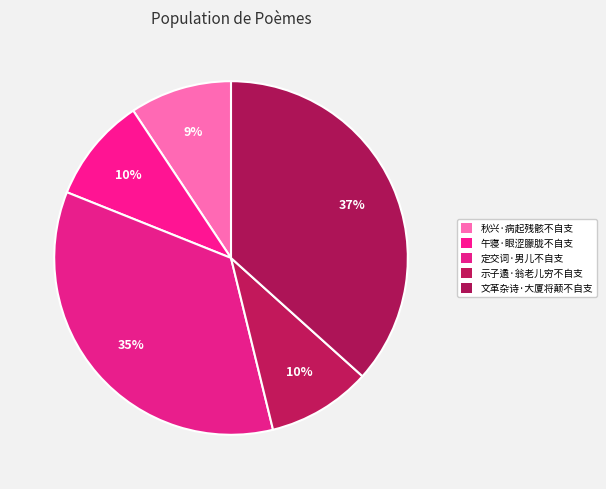

Is it true that 定交词·男儿不自支 is 23% of the pie?

False